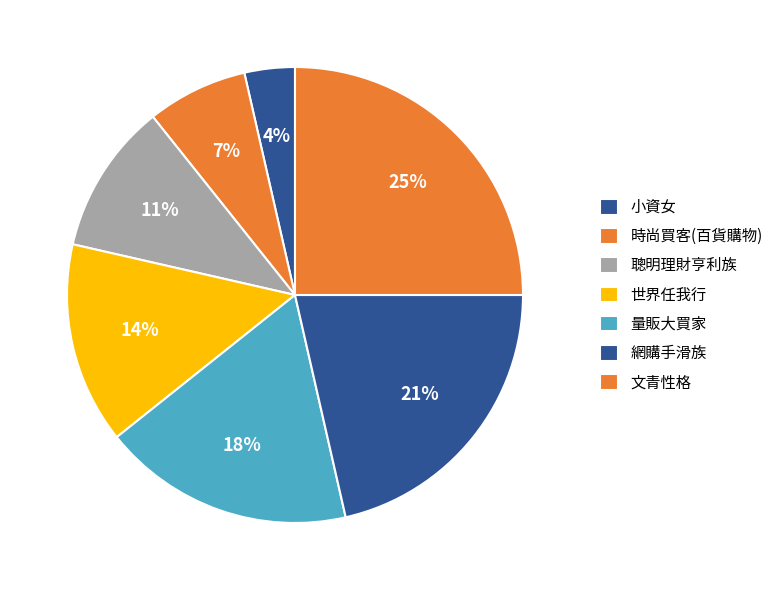

True or false: 時尚買客(百貨購物) accounts for 1% of the total.

False